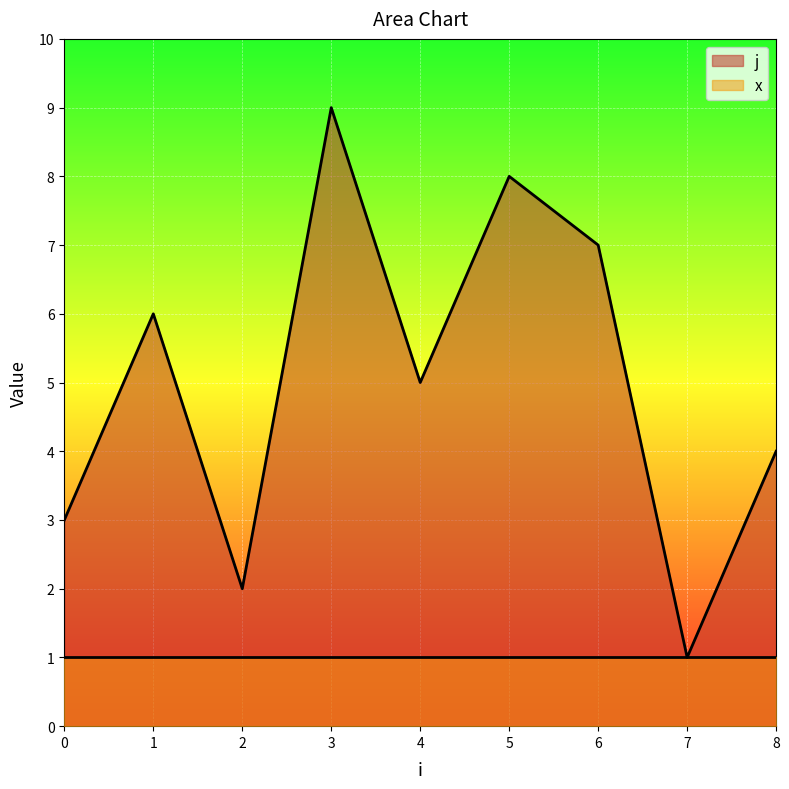

At which label does the data first exceed 5?

1